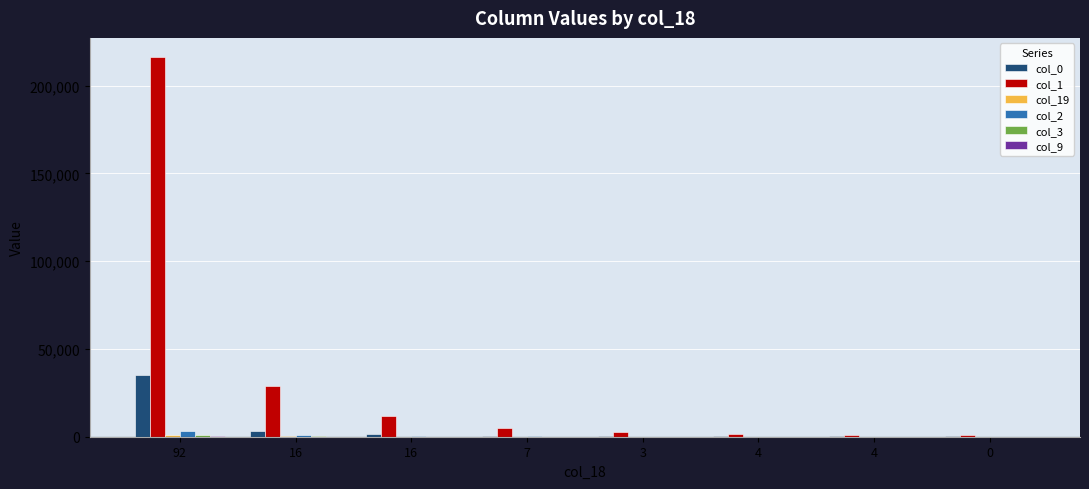

The value of col_2 at 3 is 50. True or false?

False